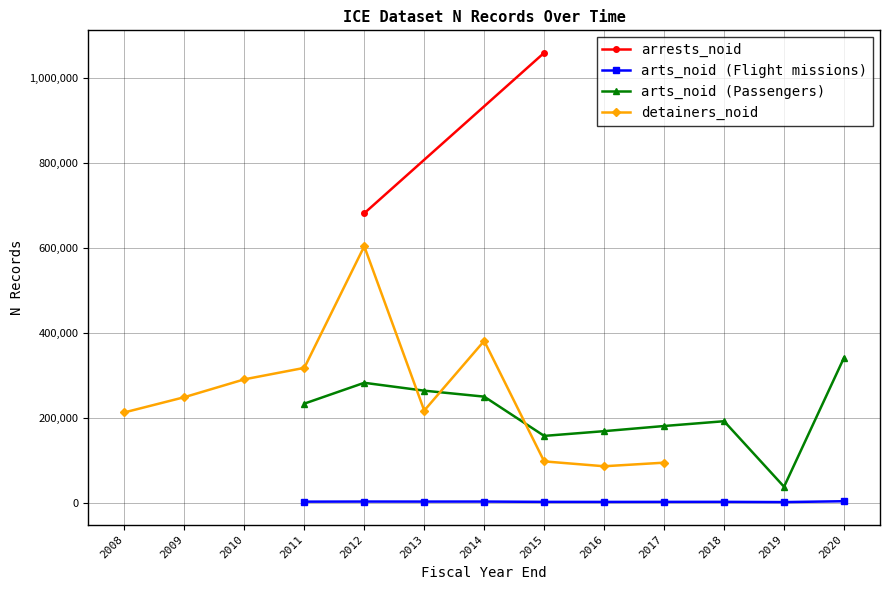

Which has a higher value, 2018 or 2019?

2018